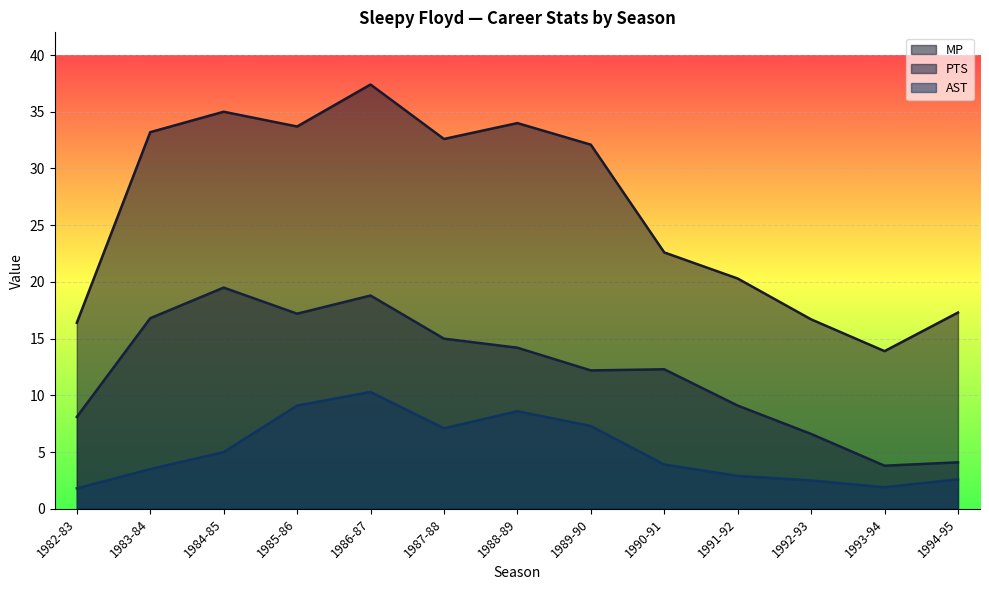

List the series in order of their overall mean, lowest first.

AST, PTS, MP